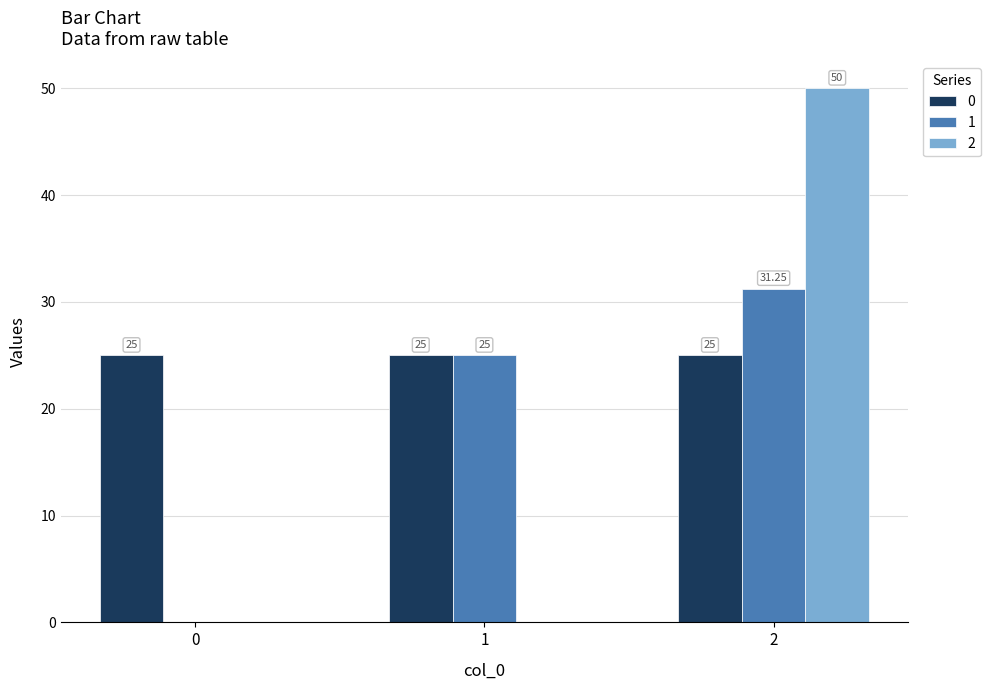

Is the value of 2 at 2 greater than the value of 1 at 2?

Yes